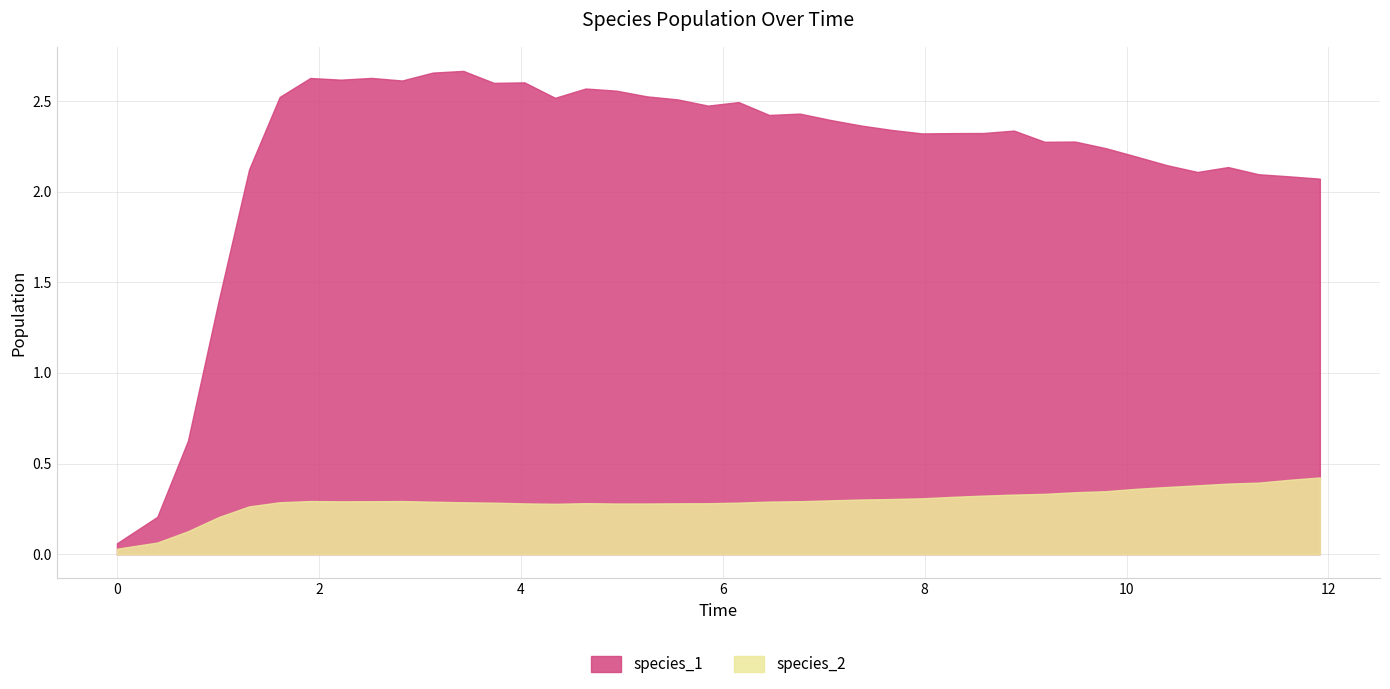

True or false: species_1 has a value of 0.1 at 1.

False